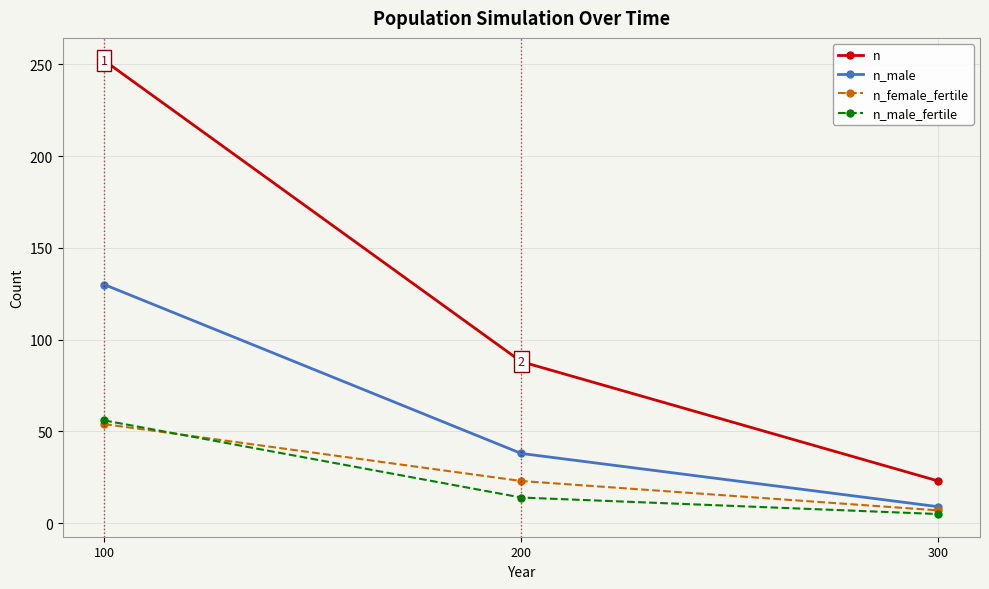

Reading right to left, what are all the values shown in this chart?

n: 300=23	200=88	100=252
n_male: 300=9	200=38	100=130
n_female_fertile: 300=7	200=23	100=54
n_male_fertile: 300=5	200=14	100=56